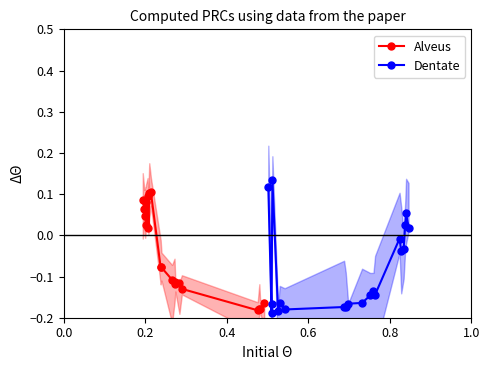

The value of Dentate at 11 is -0.2. True or false?

False